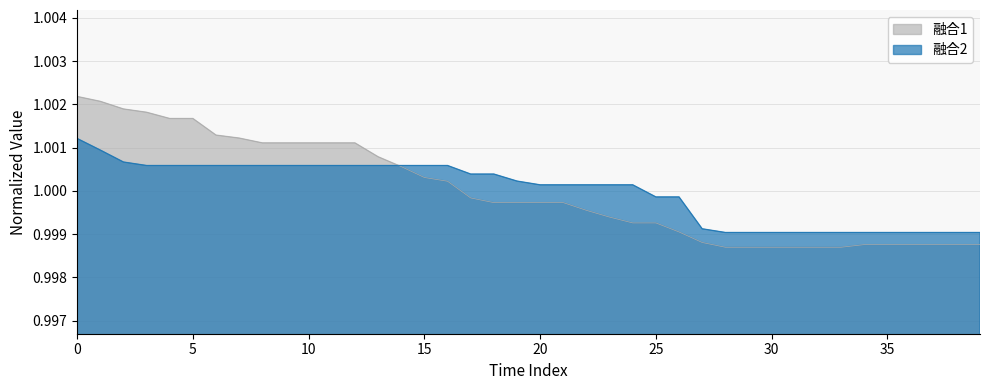

What is the minimum value shown in the chart?

1.0